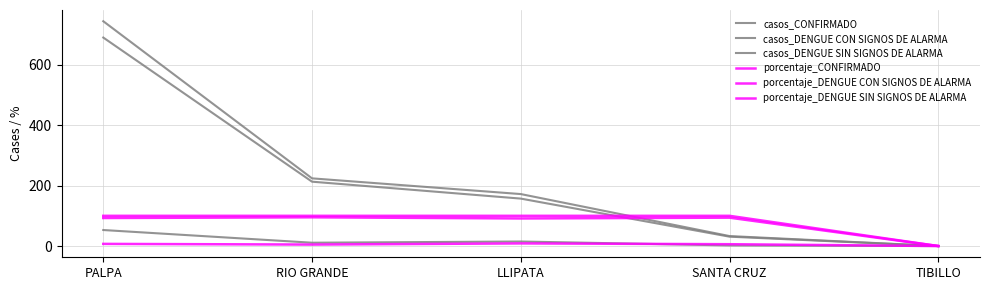

In porcentaje_DENGUE SIN SIGNOS DE ALARMA, how many points are lower than both neighbors (excluding endpoints)?

1